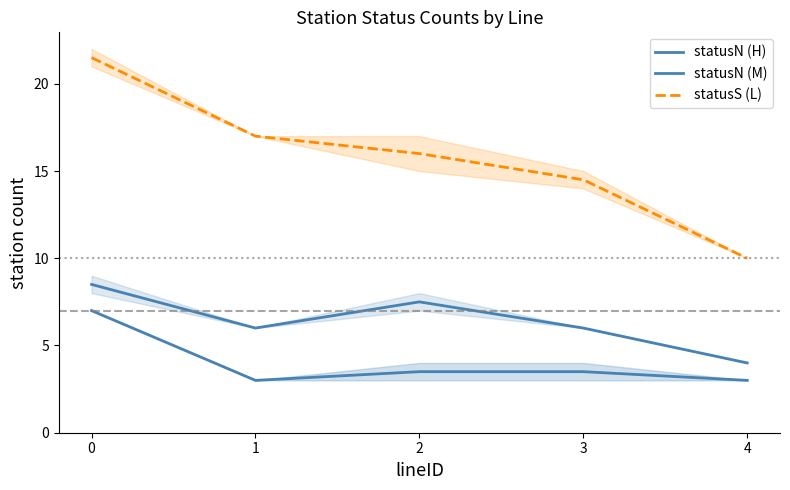

Does the chart have visible grid lines?

No